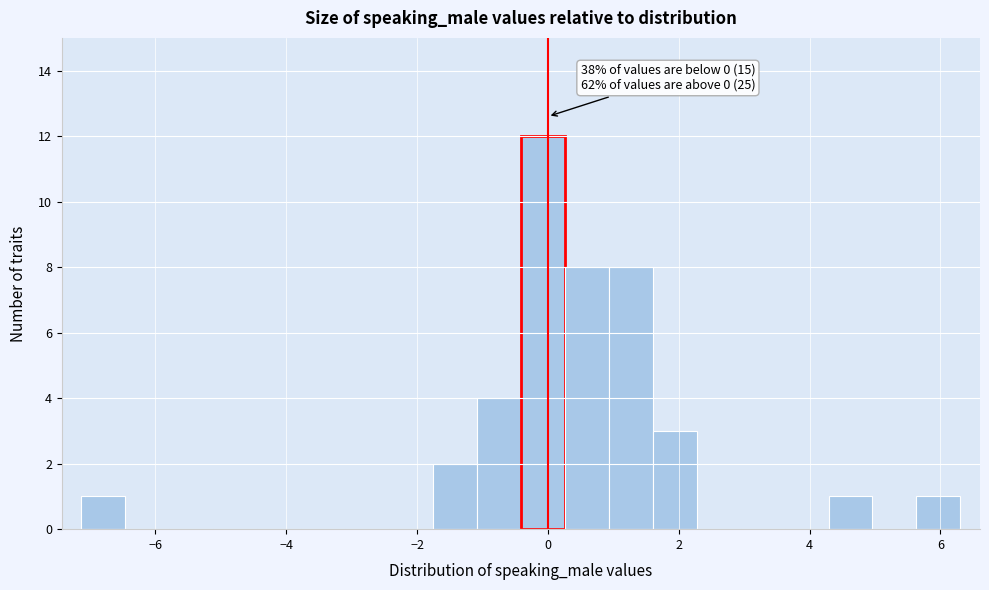

Around what value on the x-axis is the tallest bar? Give the approximate position of its centre, as read against the axis.

0.0